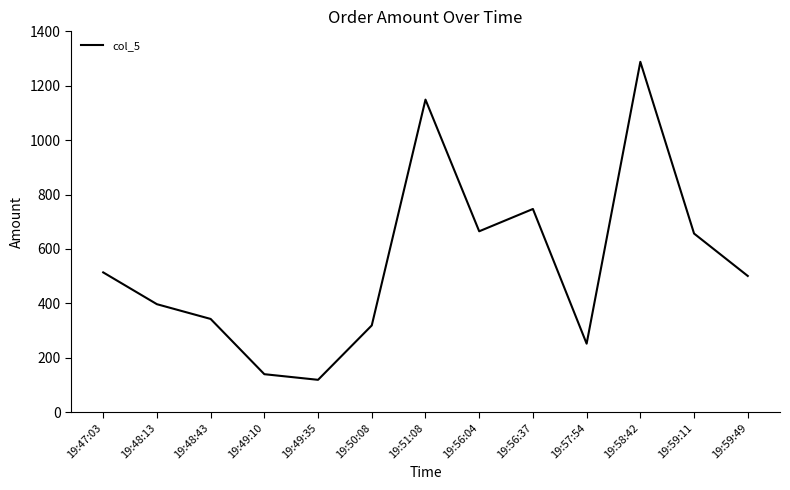

What is the sum of all values?

7089.7